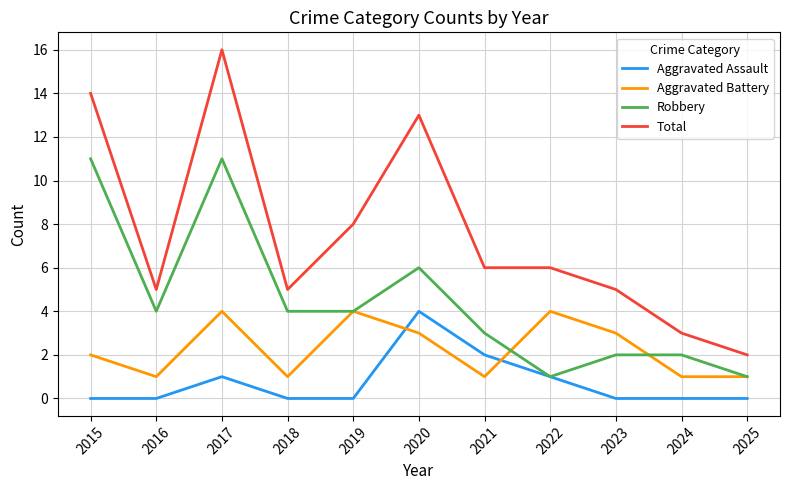

At 2018, list the series in order from largest to smallest.

Total, Robbery, Aggravated Battery, Aggravated Assault